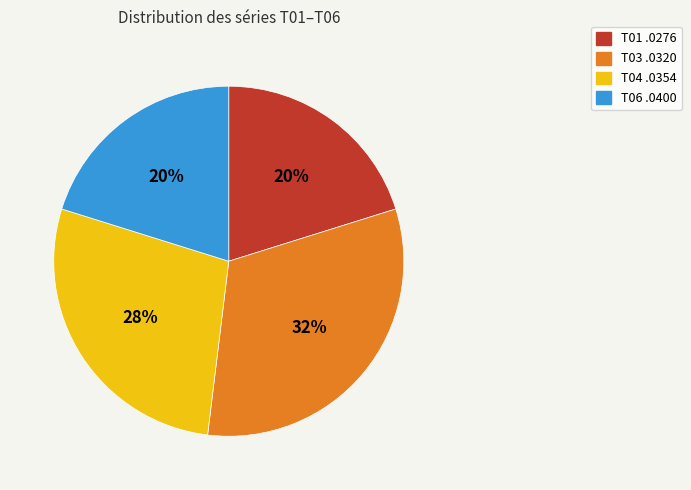

Does T01 .0276 represent more than half of the total?

No